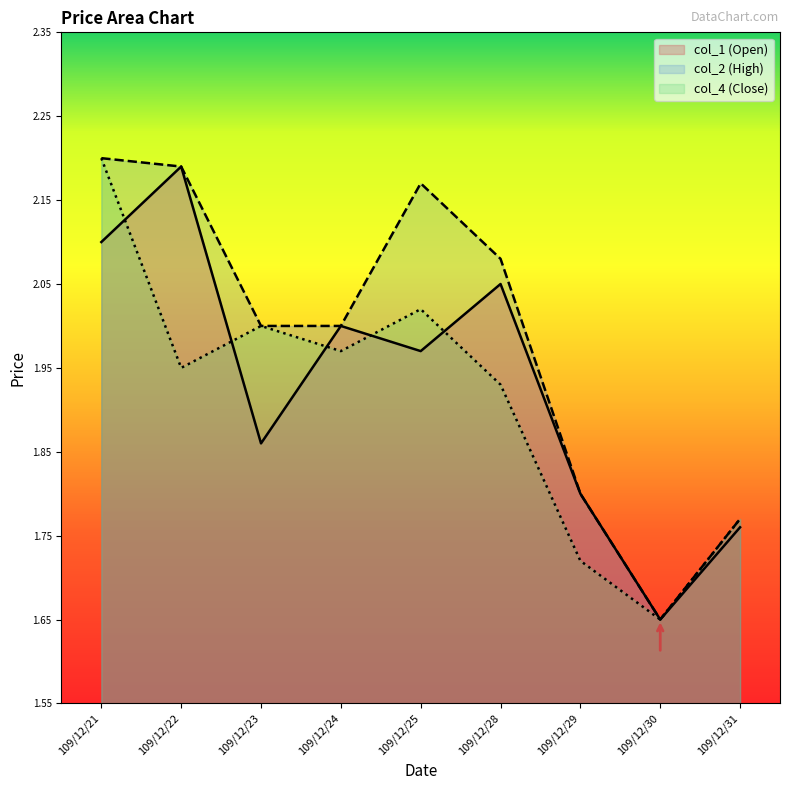

Reading left to right, what are all the values shown in this chart?

col_1: 2.1	2.2	1.9	2.0	2.0	2.0	1.8	1.6	1.8
col_2: 2.2	2.2	2.0	2.0	2.2	2.1	1.8	1.6	1.8
col_4: 2.2	1.9	2.0	2.0	2.0	1.9	1.7	1.6	1.8